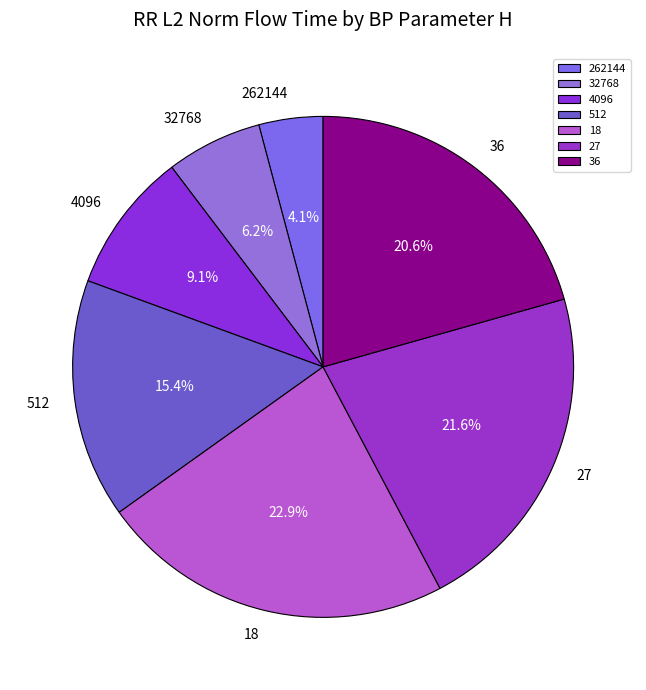

To the nearest percent, what portion does 18 represent?

23%